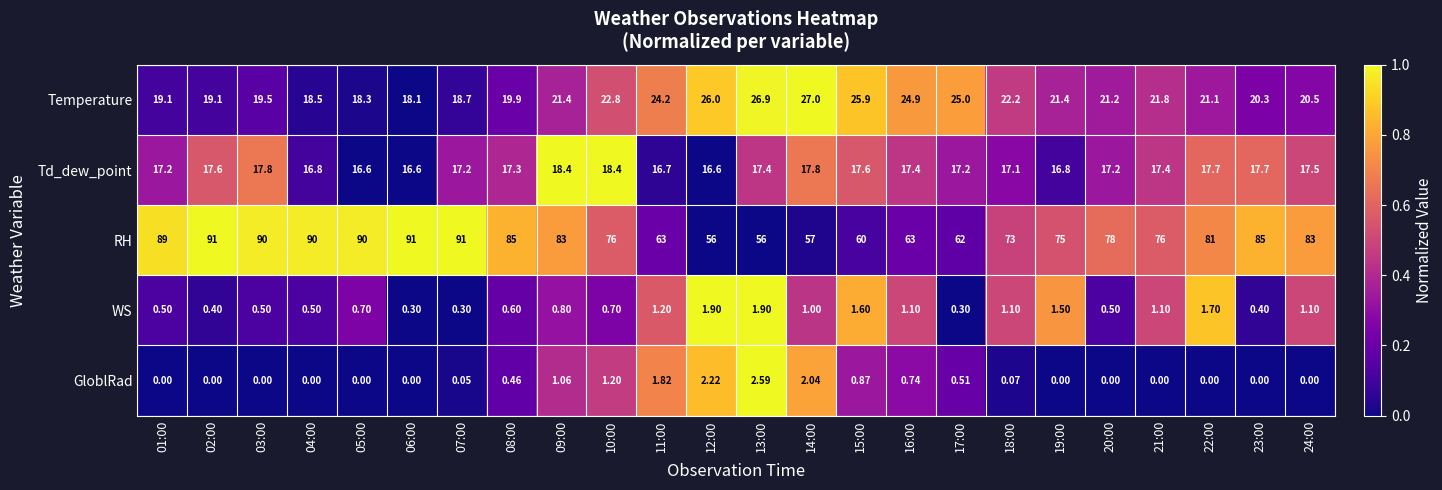

List the series in order of their peak value, lowest first.

WS, GloblRad, Td_dew_point, Temperature, RH